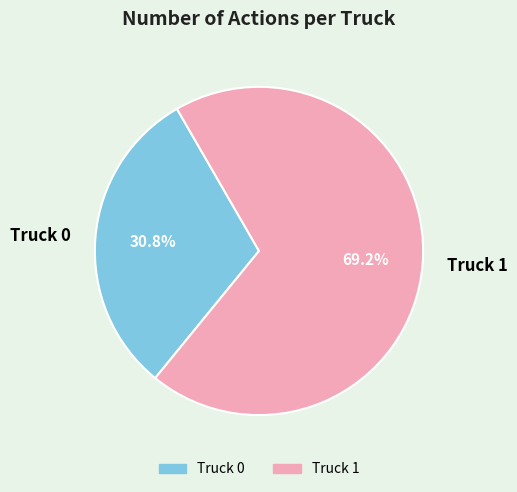

Is it true that Truck 1 is 83% of the pie?

False